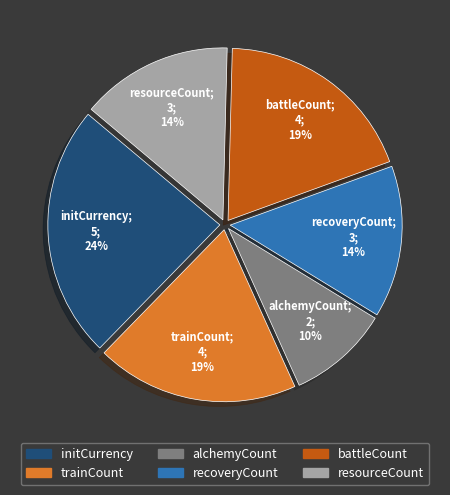

To the nearest percent, what percentage of the pie is resourceCount?

14%